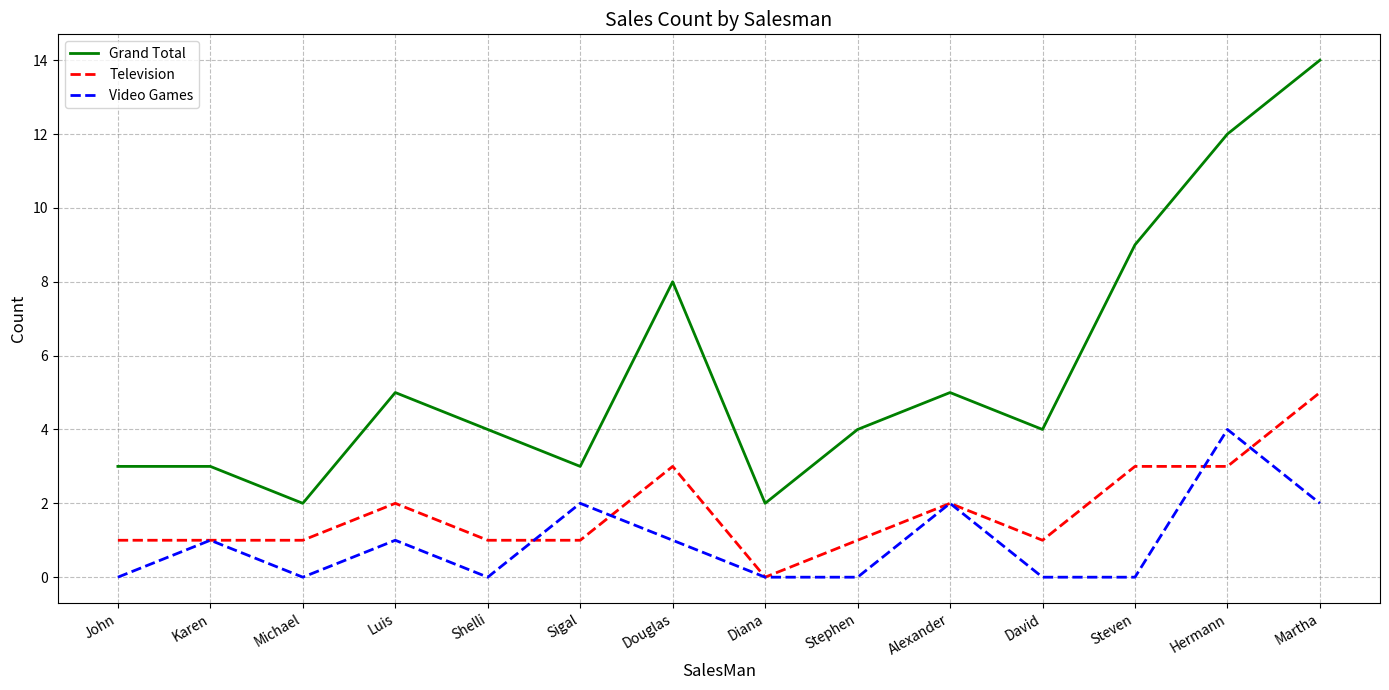

What is the spread (max minus min) of values at Sigal?

2